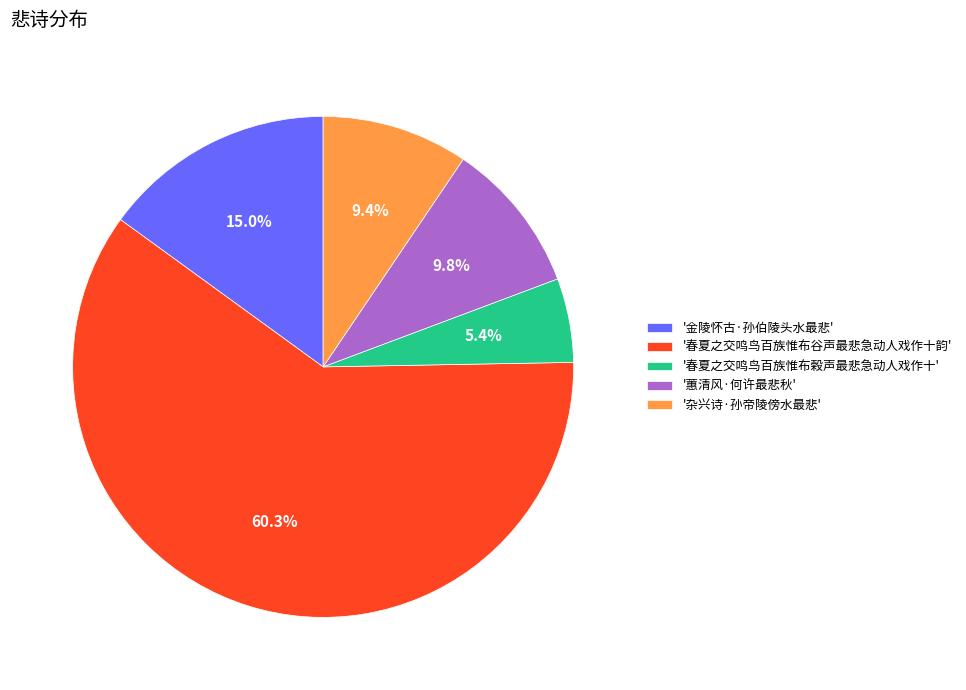

Is the sum of '春夏之交鸣鸟百族惟布谷声最悲急动人戏作十韵' and '蕙清风·何许最悲秋' greater than half?

Yes